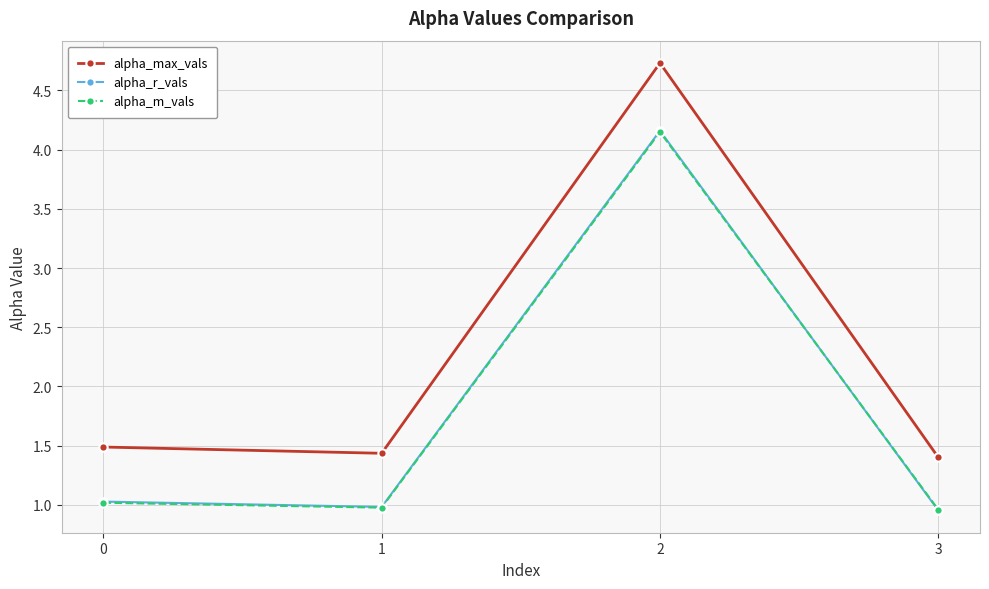

What is the value of the alpha_max_vals point at the 3rd from the left?

4.7